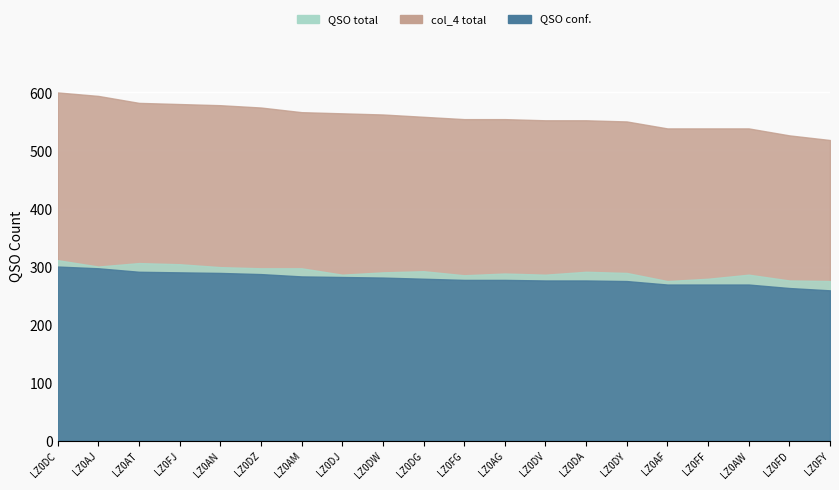

What value does the col_4 total series have at LZ0AF, to the nearest 5?

540